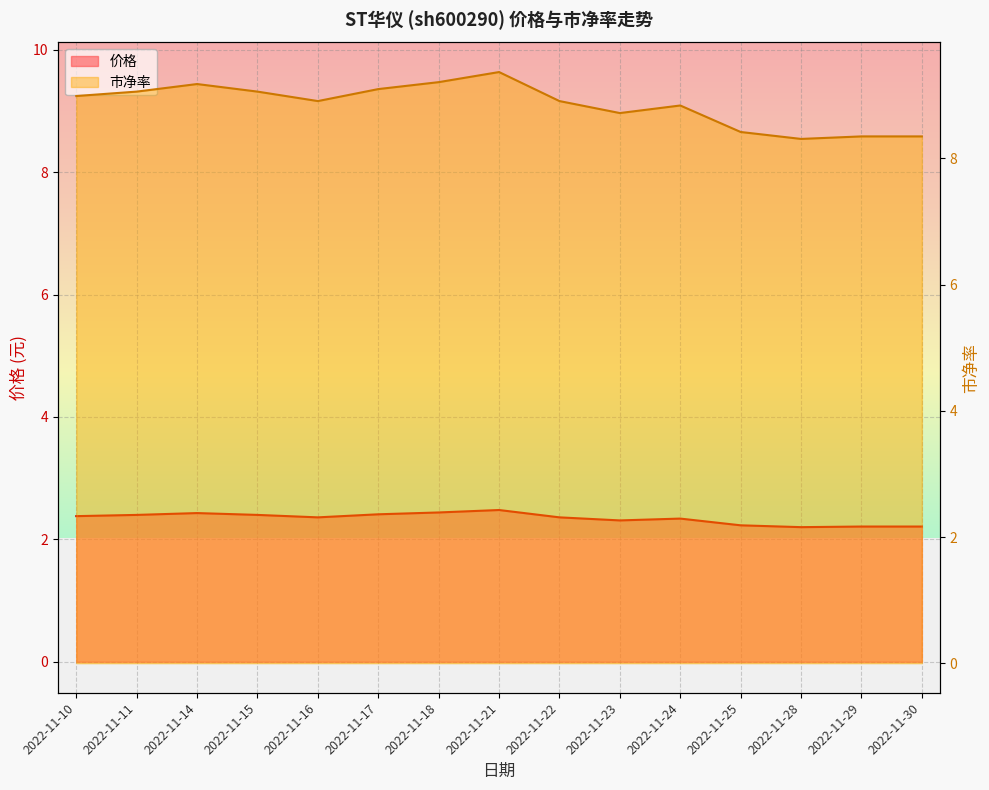

What is the sum of all 市净率 values?

132.8